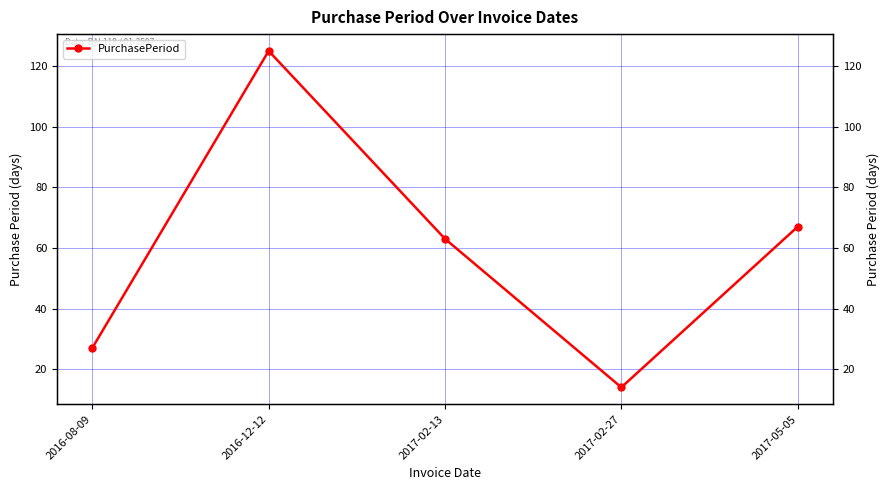

What is the value of the 1st point from the left?

27